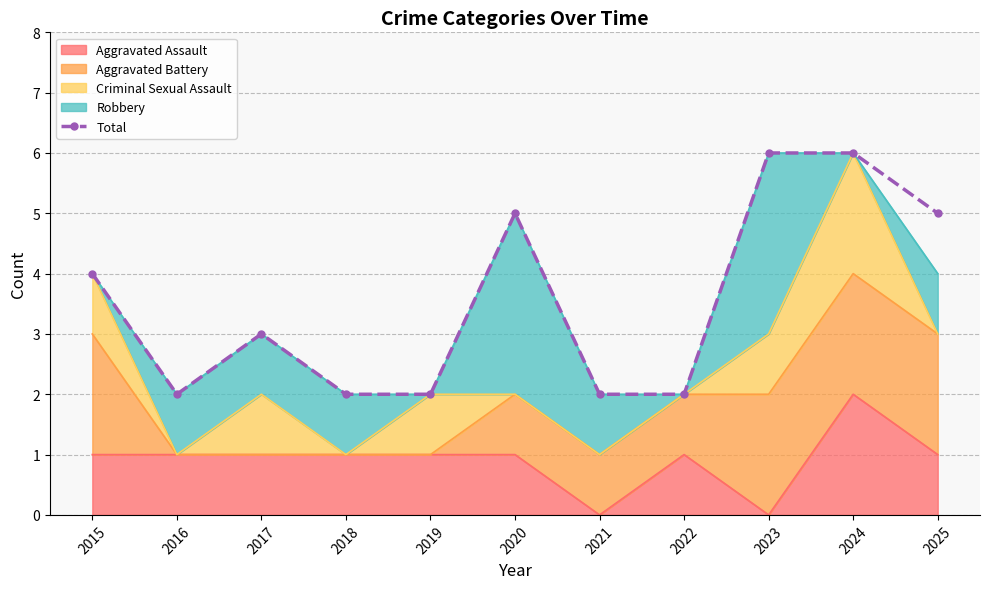

Where is the data nearest to the value 4?

2015